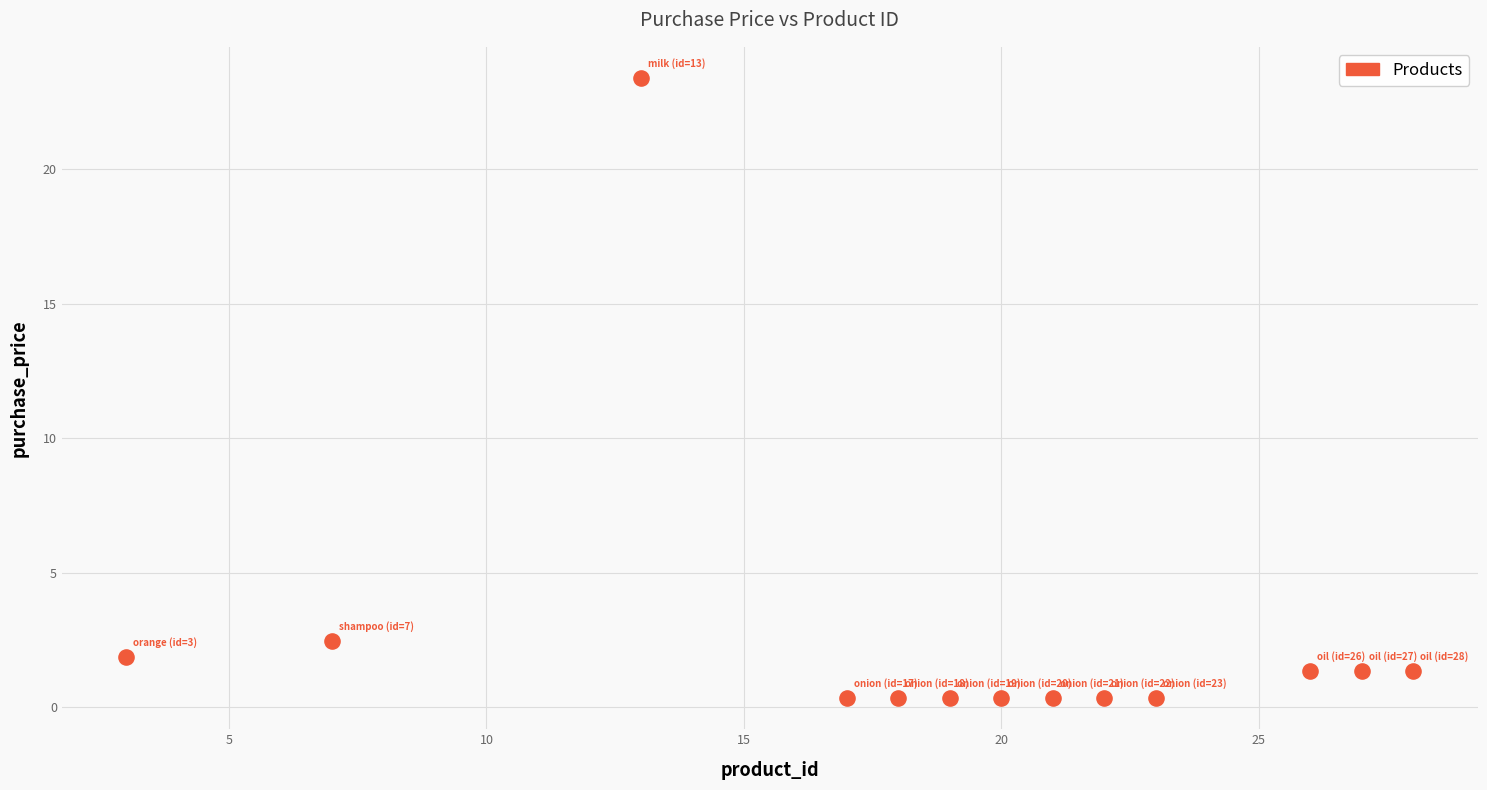

What Y value in the scatter plot is closest to 11?

2.5